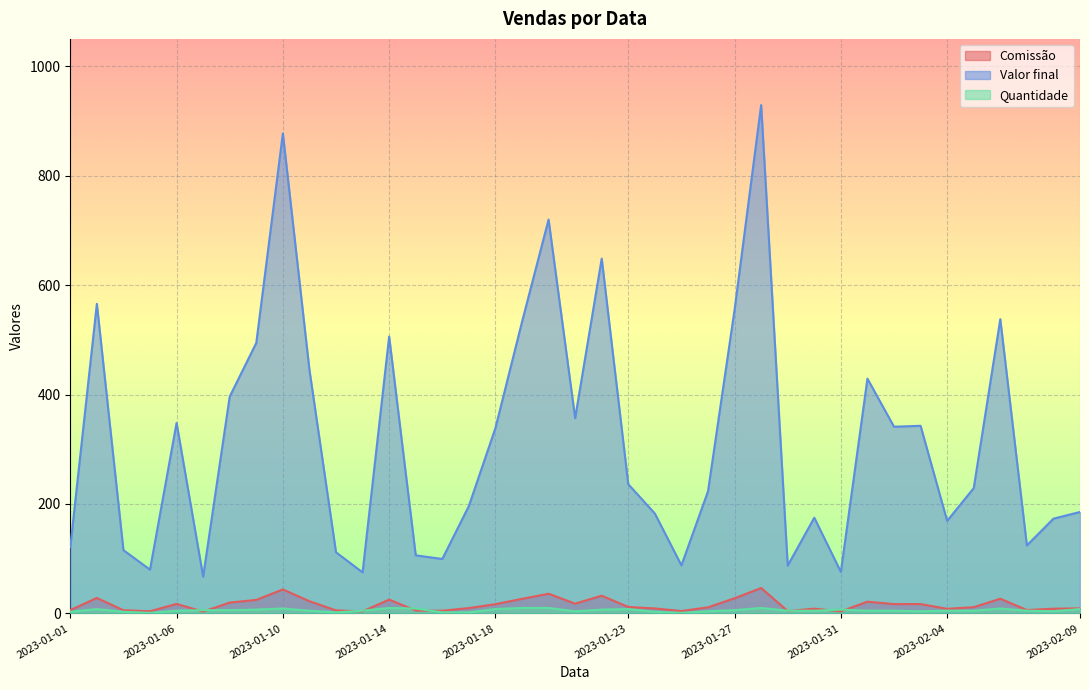

Where does the Valor final series first go above 229?

2023-01-02